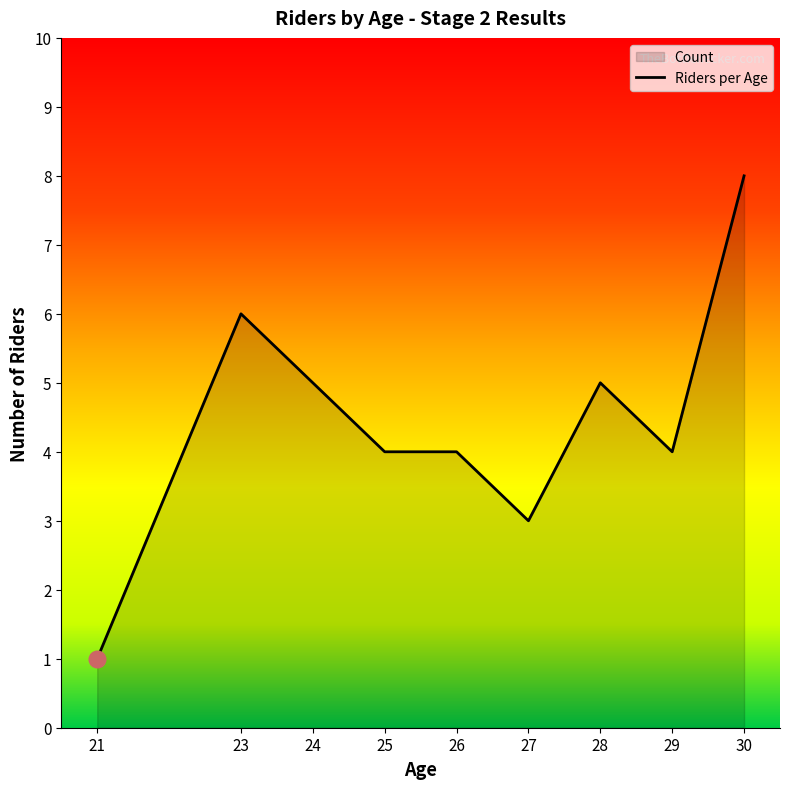

What is the greatest value displayed?

8